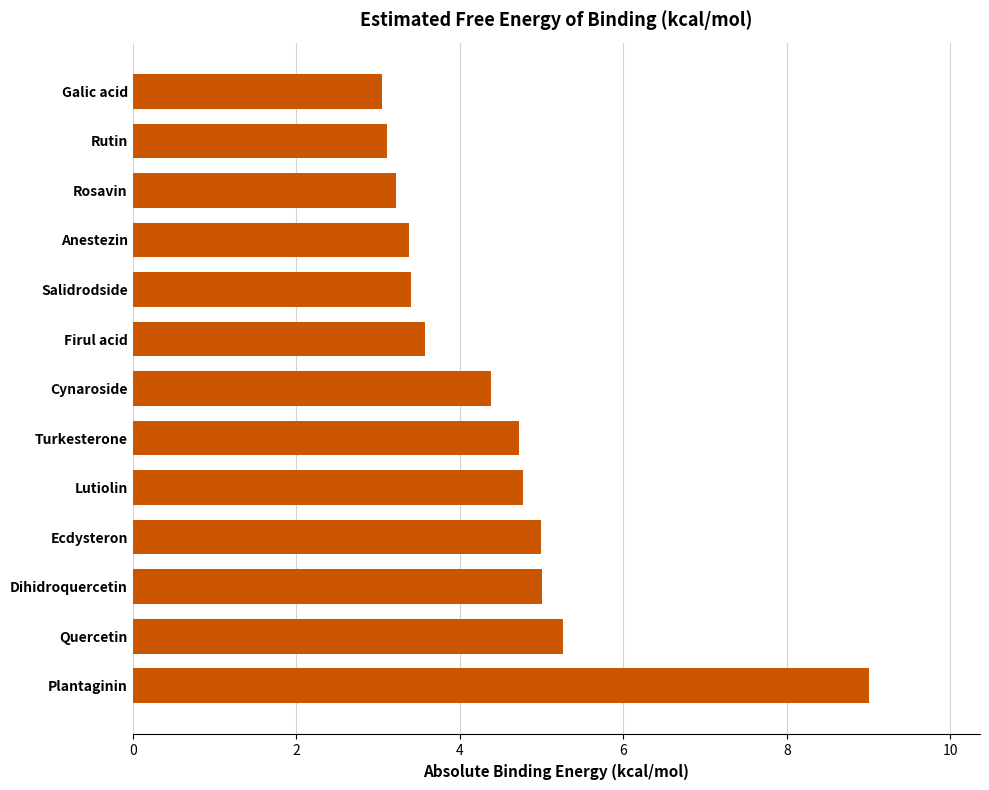

What is the sum of all values?

57.9